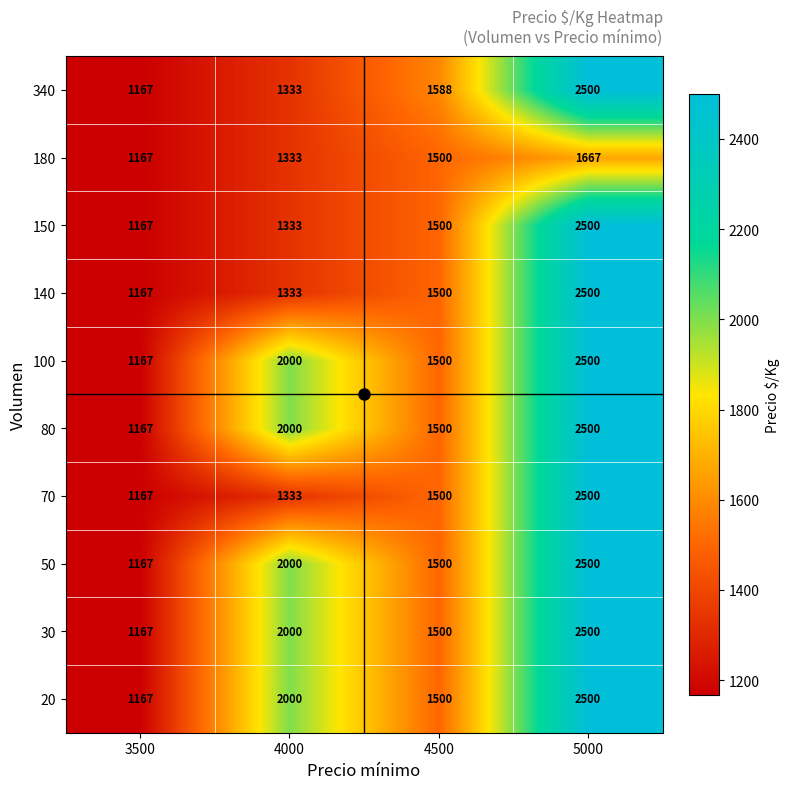

Count the number of data series in this chart.

10